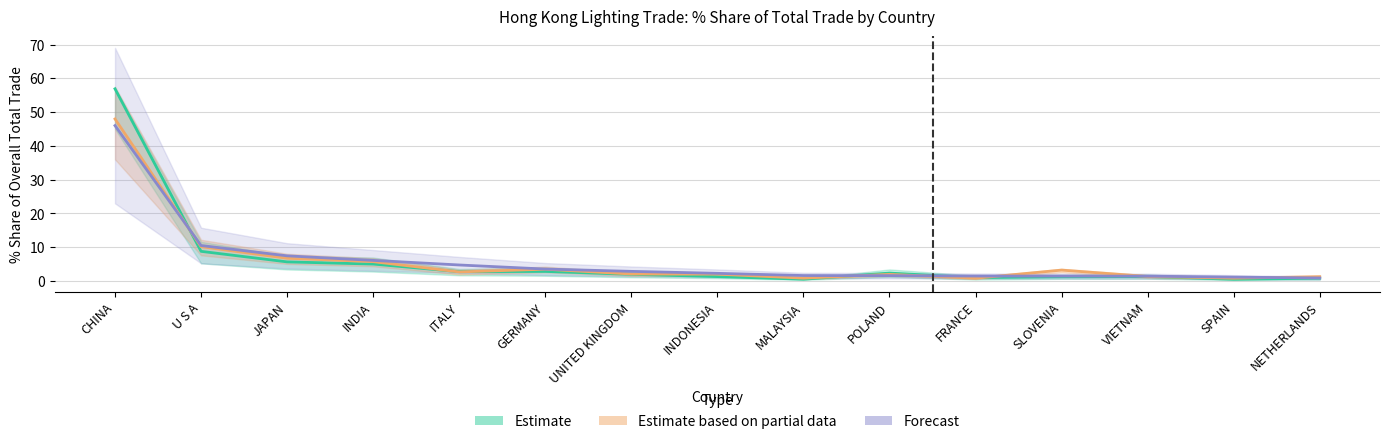

What is the label of the 1st point from the left?

CHINA